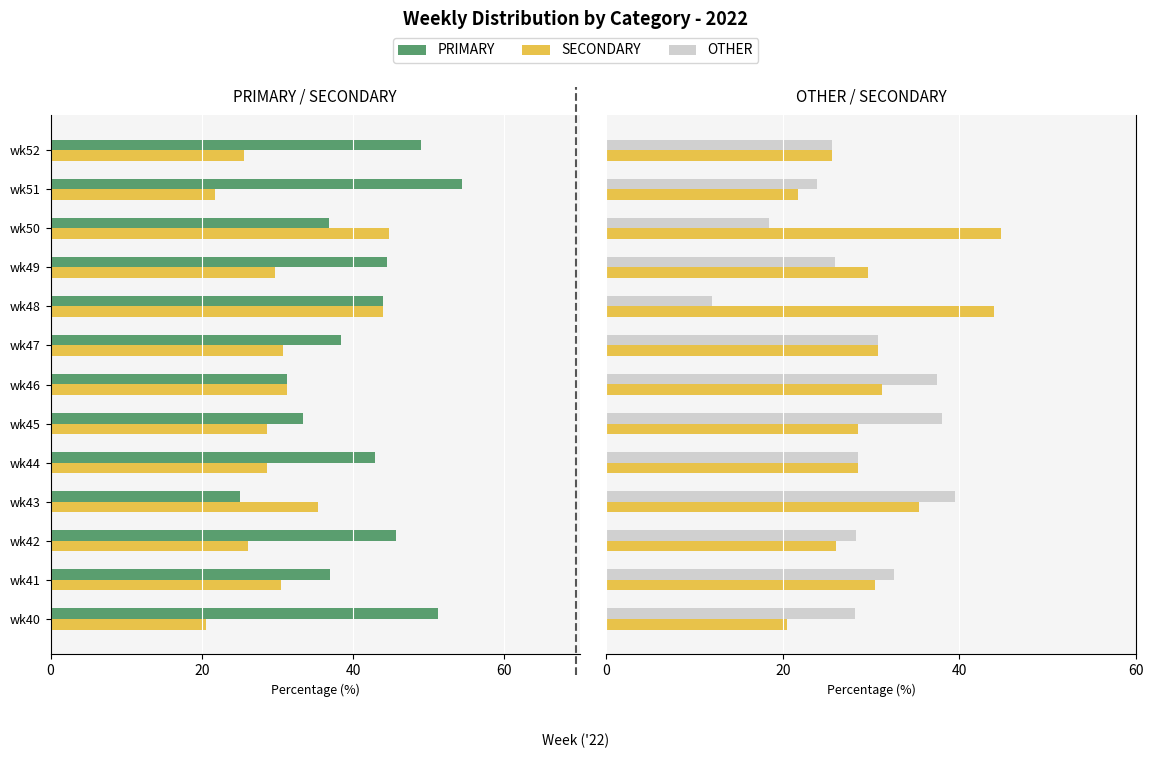

True or false: OTHER has a value of 25.9 at wk49.

True